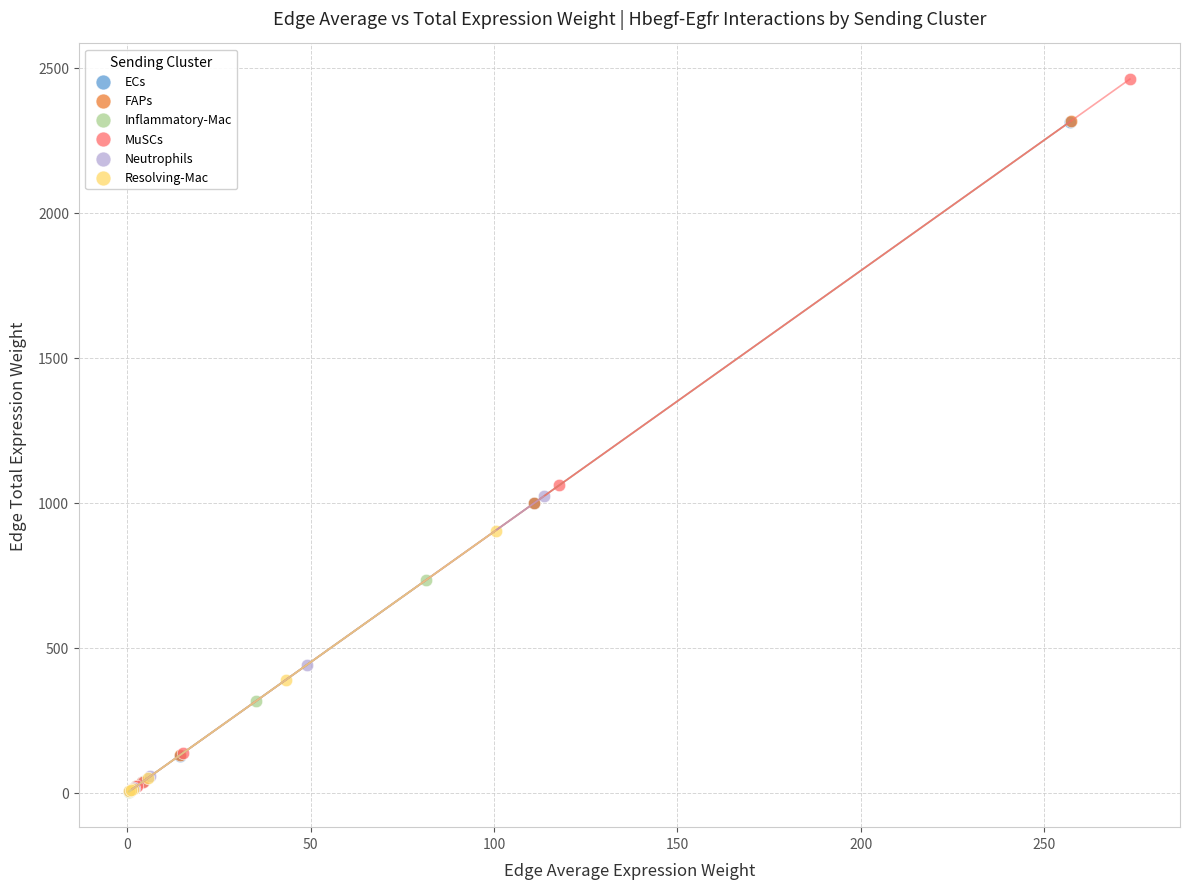

Which series has the largest Y range (max minus min)?

MuSCs